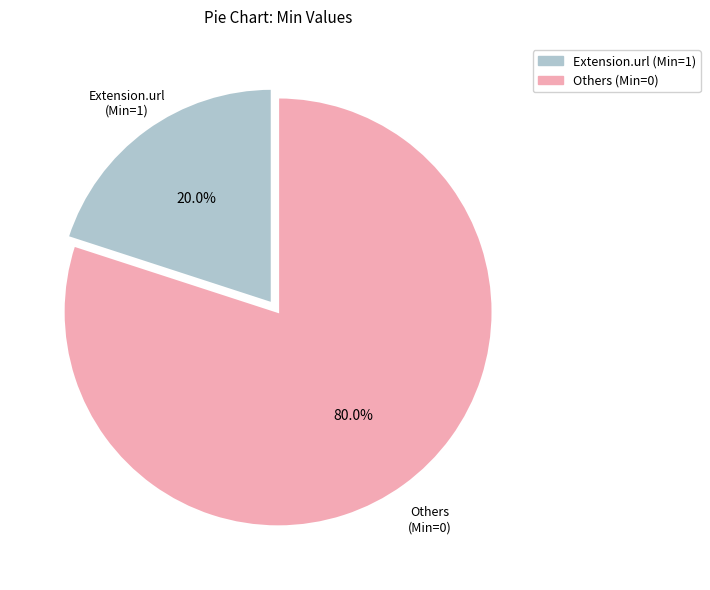

Does any single category account for the majority?

Yes